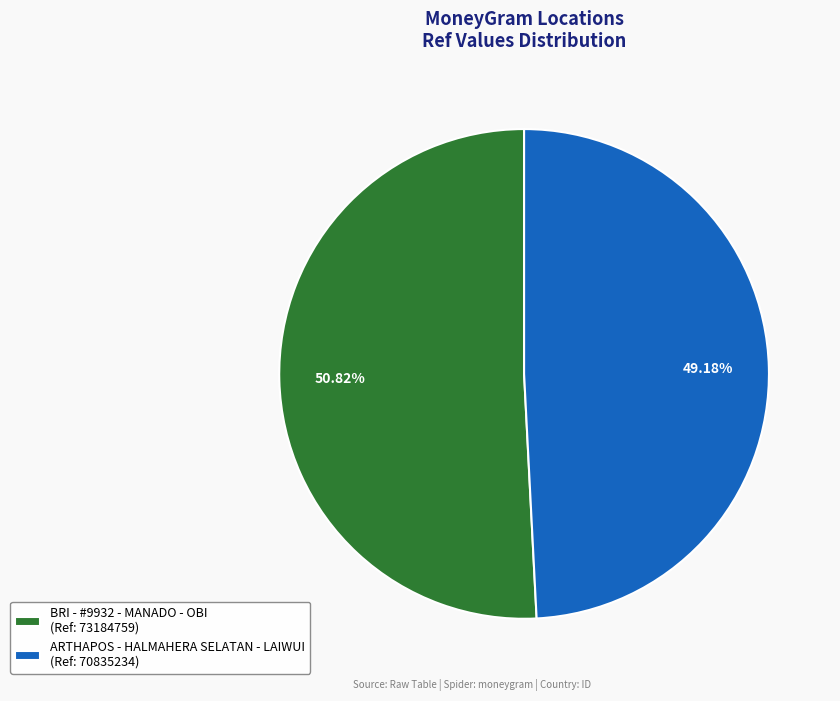

What percentage do ARTHAPOS - HALMAHERA SELATAN - LAIWUI and BRI - #9932 - MANADO - OBI together represent?

100.0%